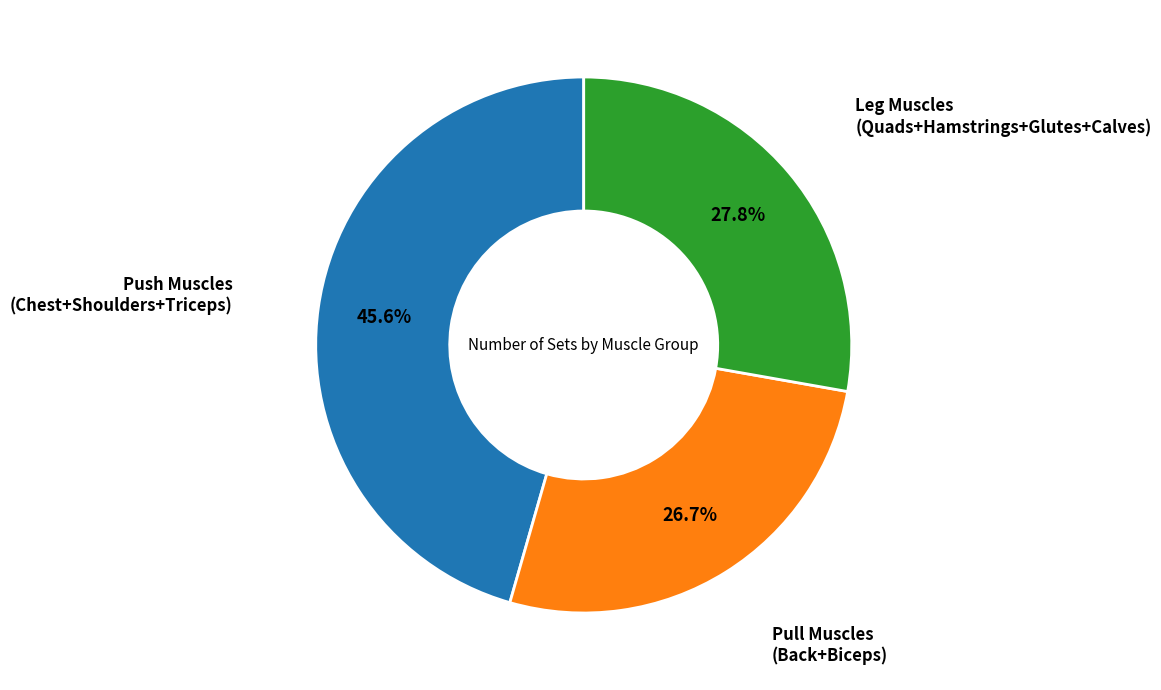

Does any single category account for the majority?

No